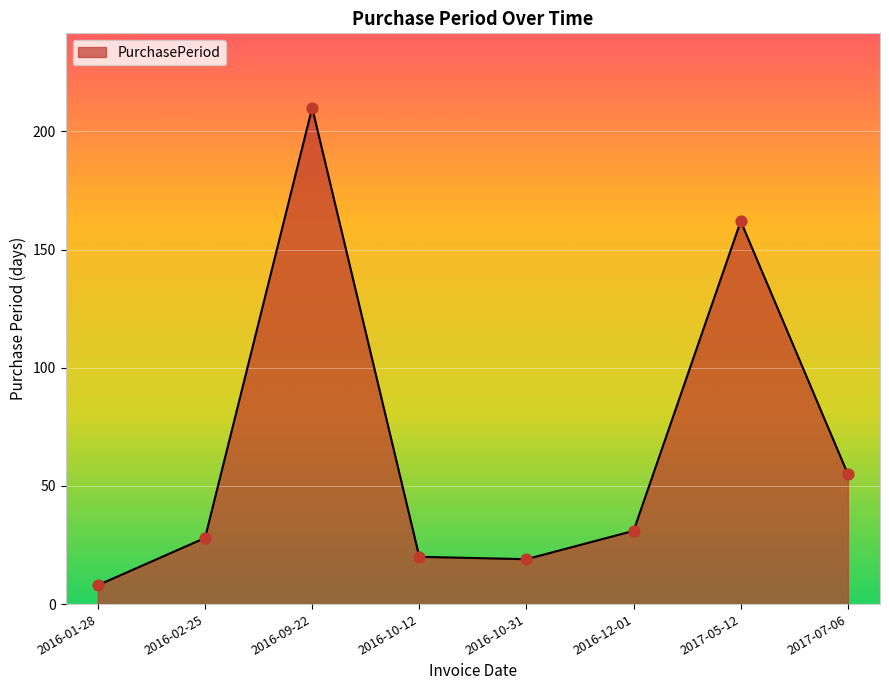

What is the change in value from 2016-12-01 to 2017-05-12?

+131